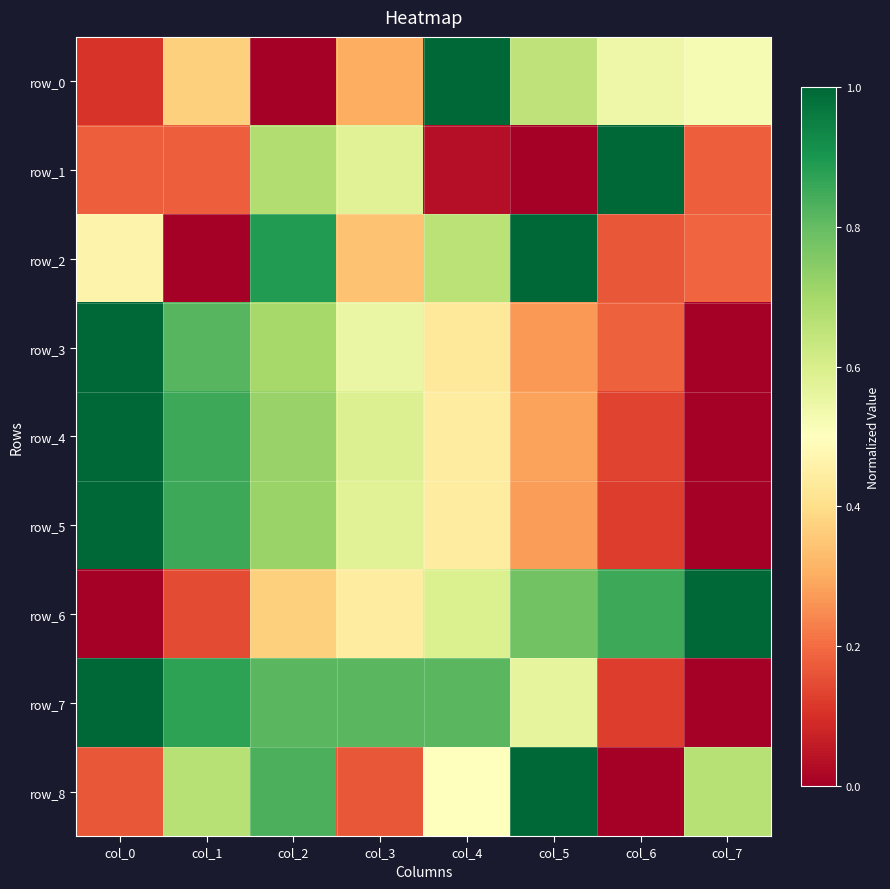

At which label does row_1 reach its minimum?

col_5